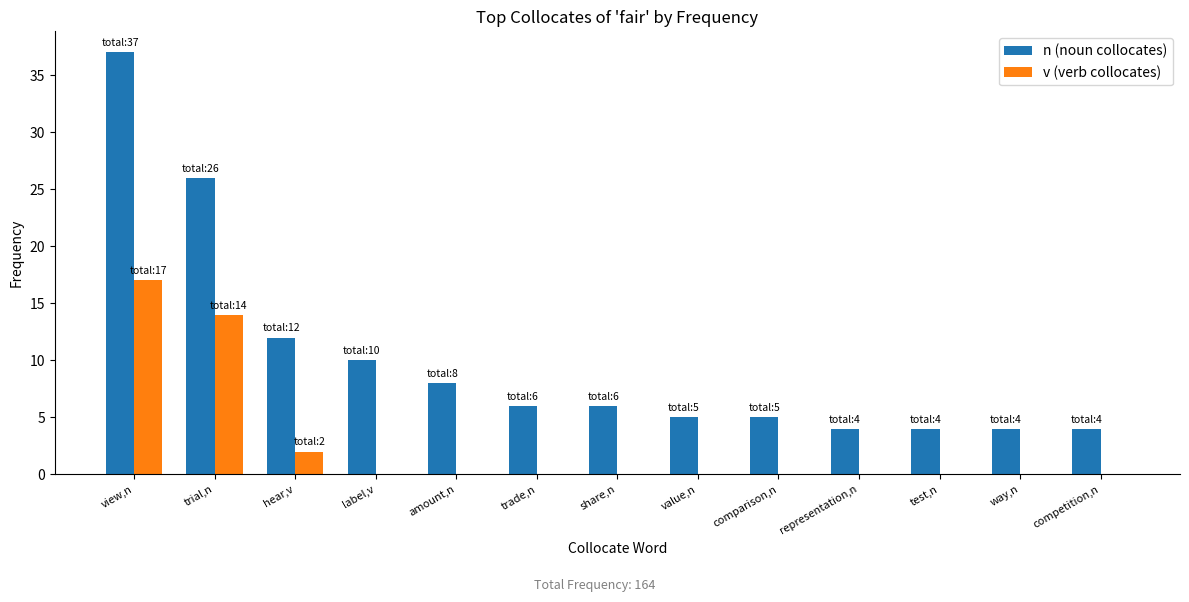

Which category has the highest value in the n (noun collocates) series?

view,n